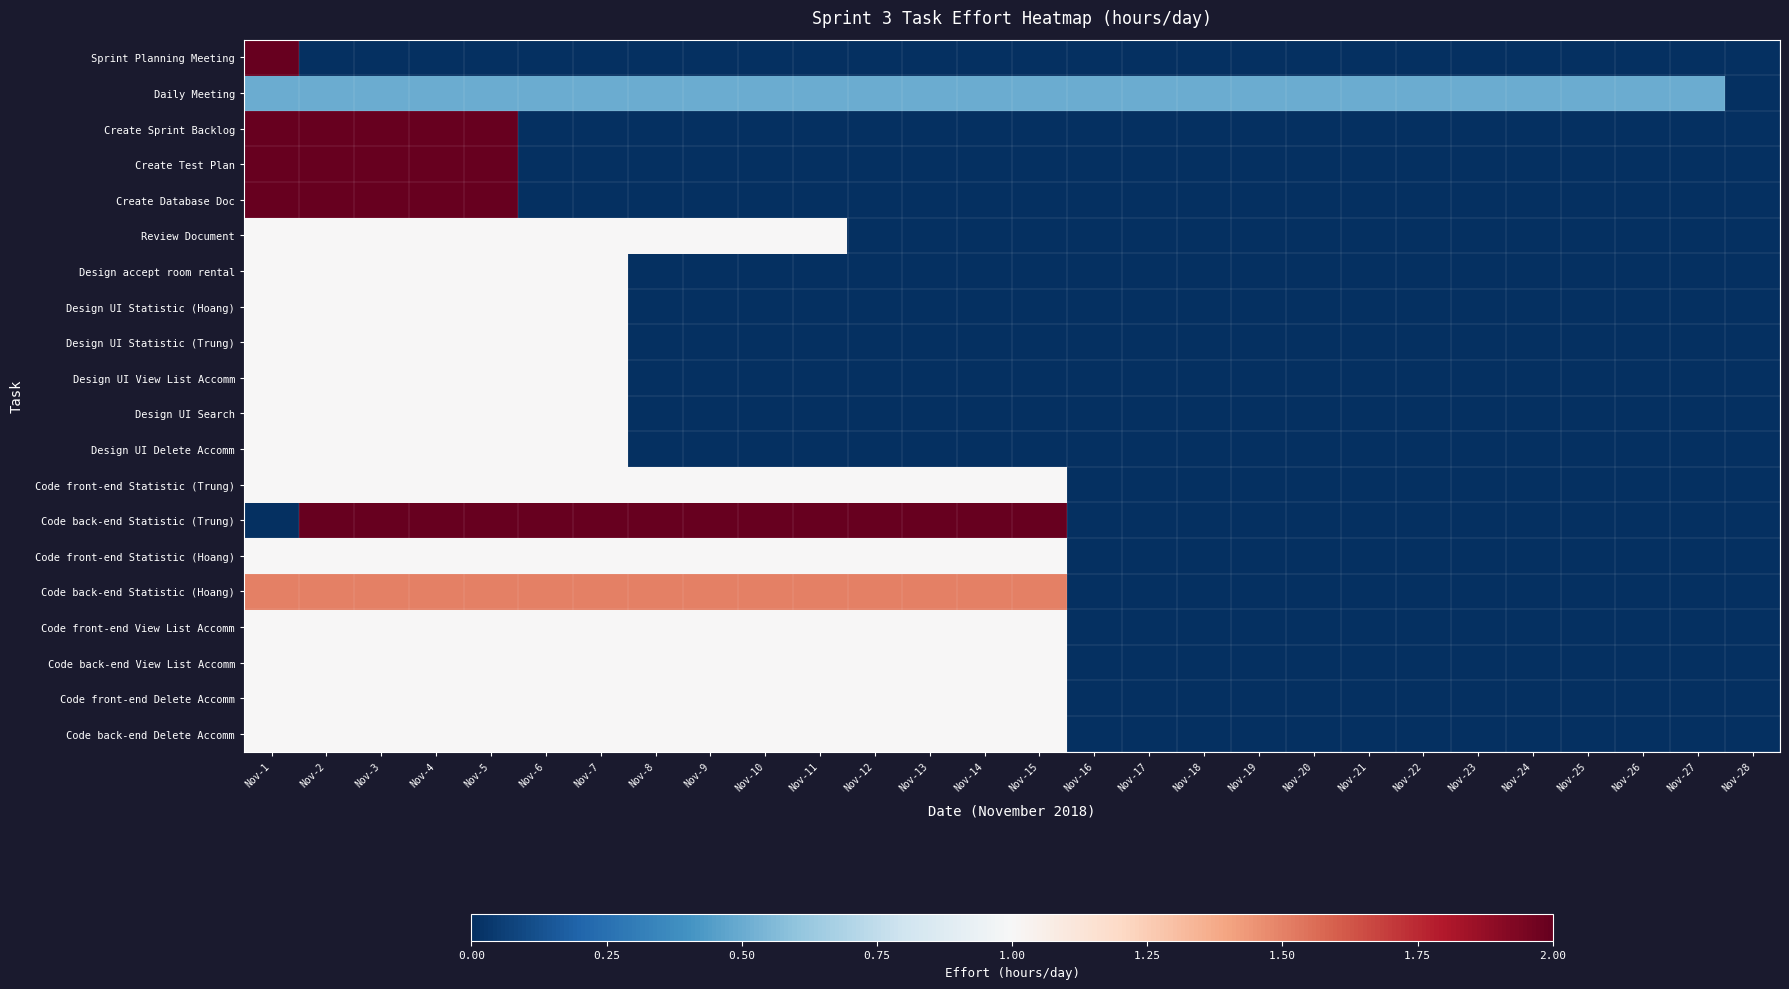

How many data points does each series have?

28